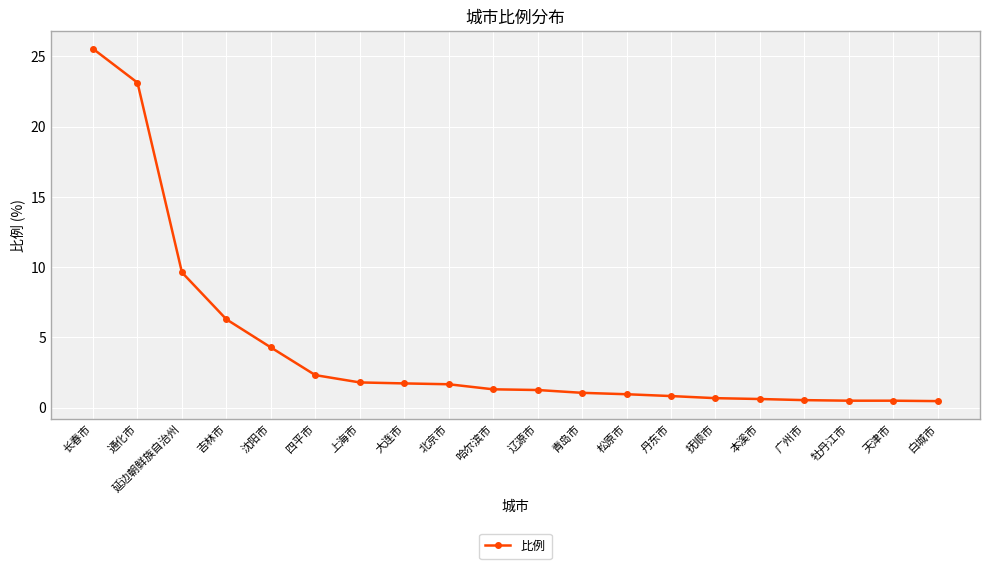

True or false: the data shows 2.8 at 大连市.

False